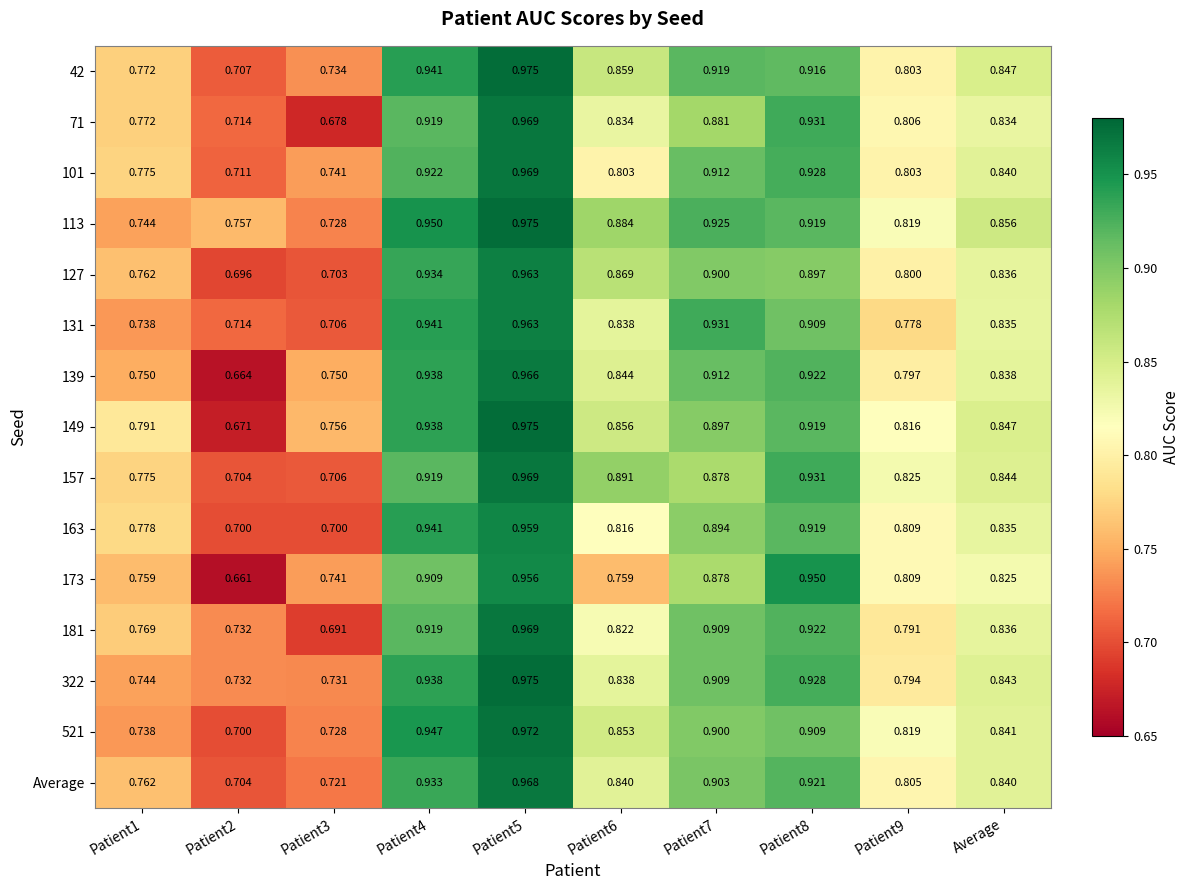

Is the value of 181 at Patient4 greater than the value of 521 at Patient7?

Yes